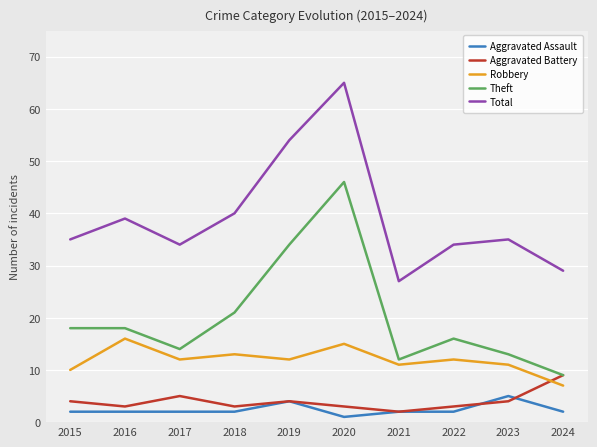

List the series in order of their peak value, lowest first.

Aggravated Assault, Aggravated Battery, Robbery, Theft, Total